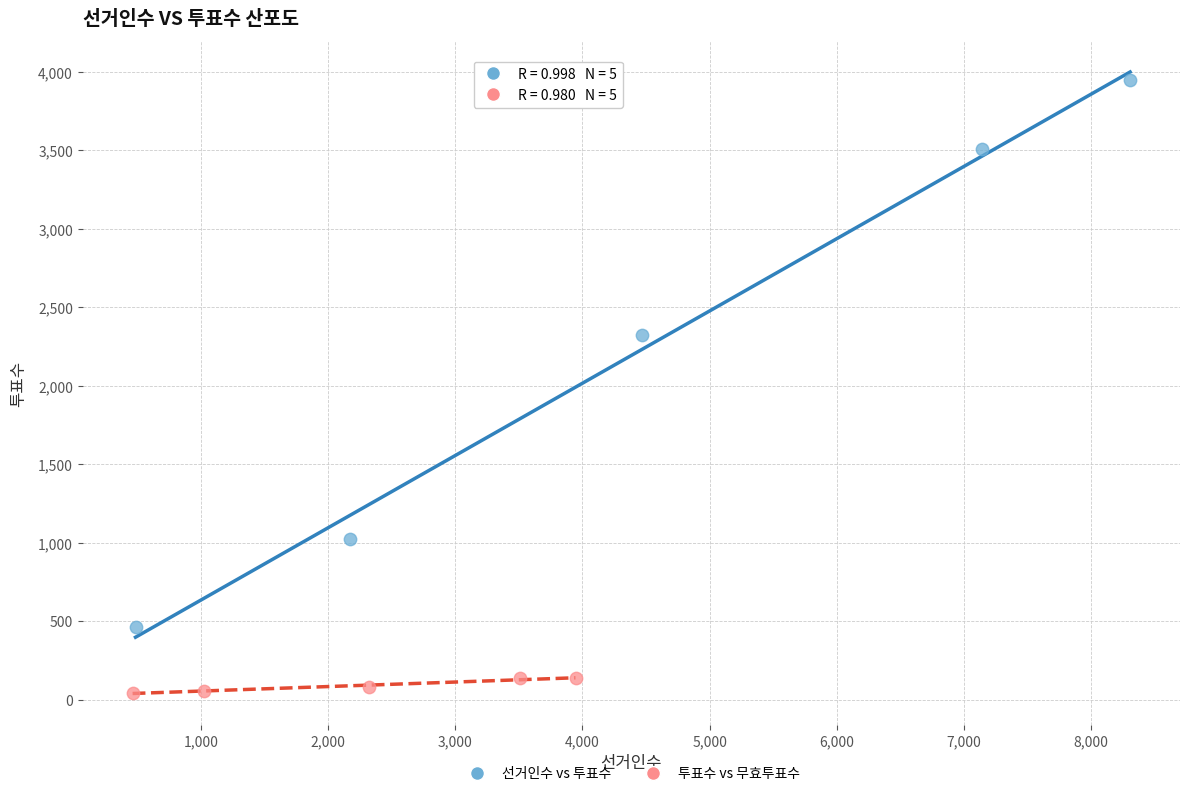

What are all the series names shown in the legend?

선거인수 vs 투표수, 투표수 vs 무효투표수